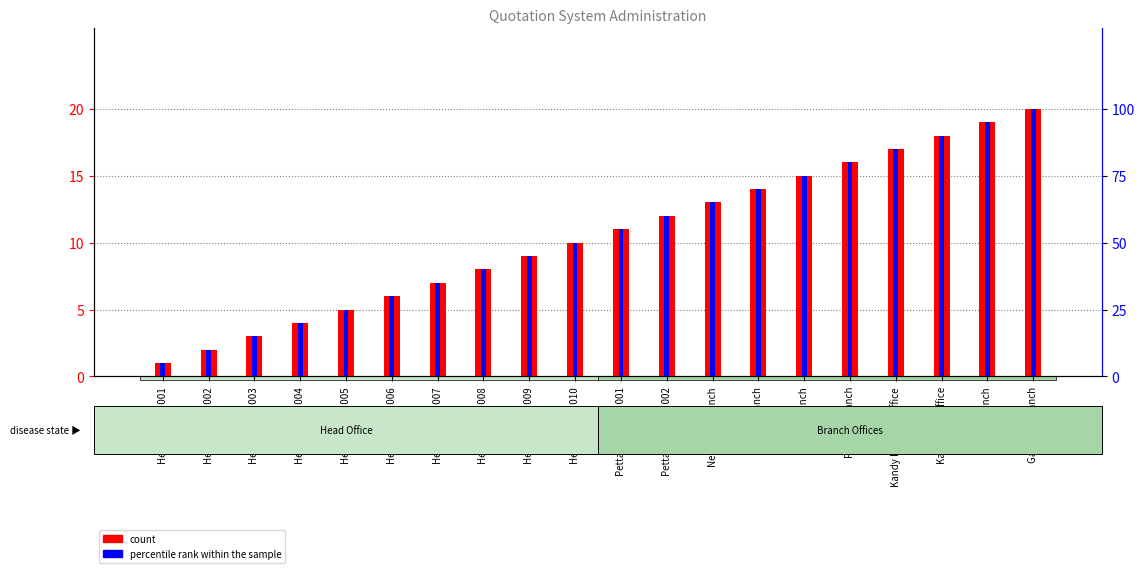

What is the total value across all series at Head Office - 004?

24.0